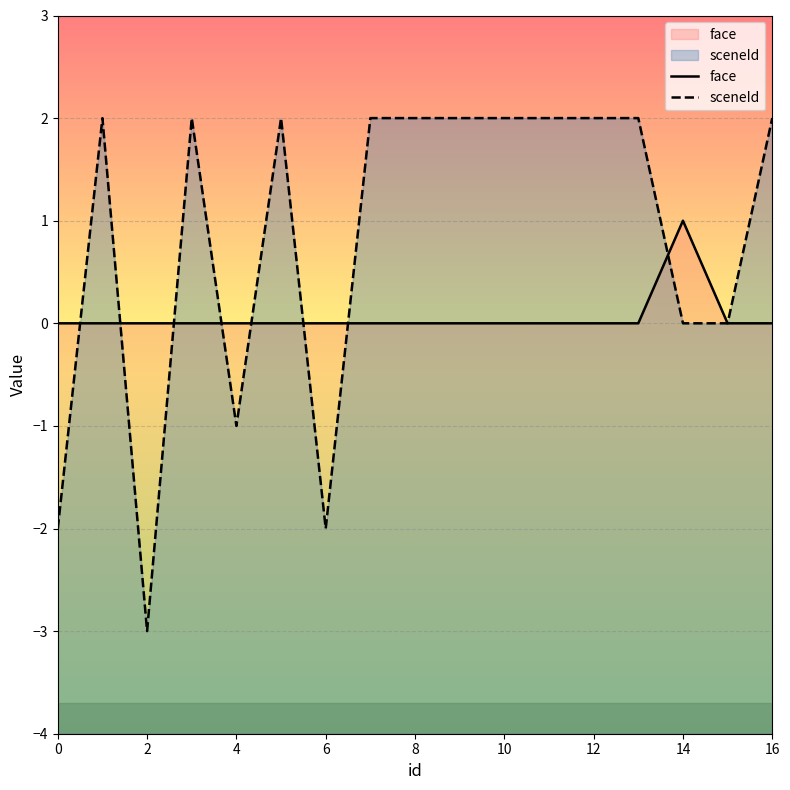

True or false: face has more than 1 points higher than both neighbors.

False